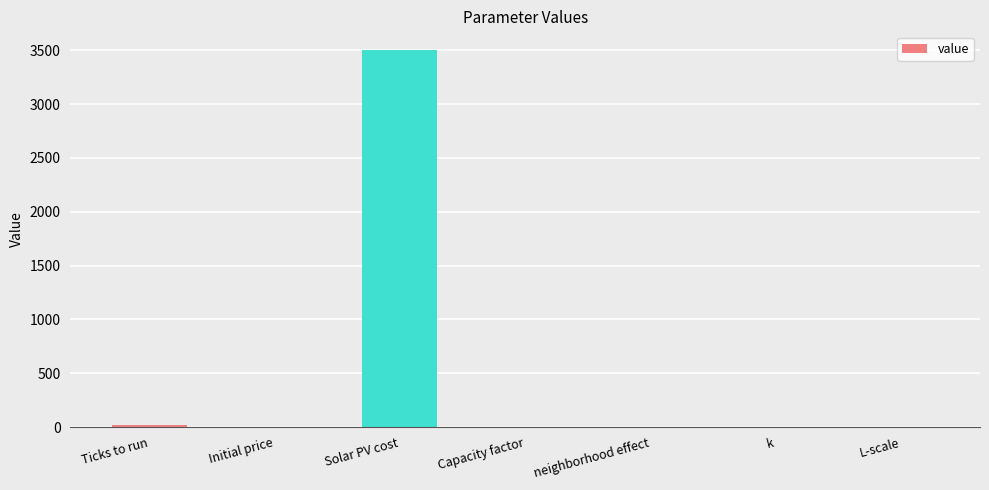

Which label corresponds to the largest value in the chart?

Solar PV cost